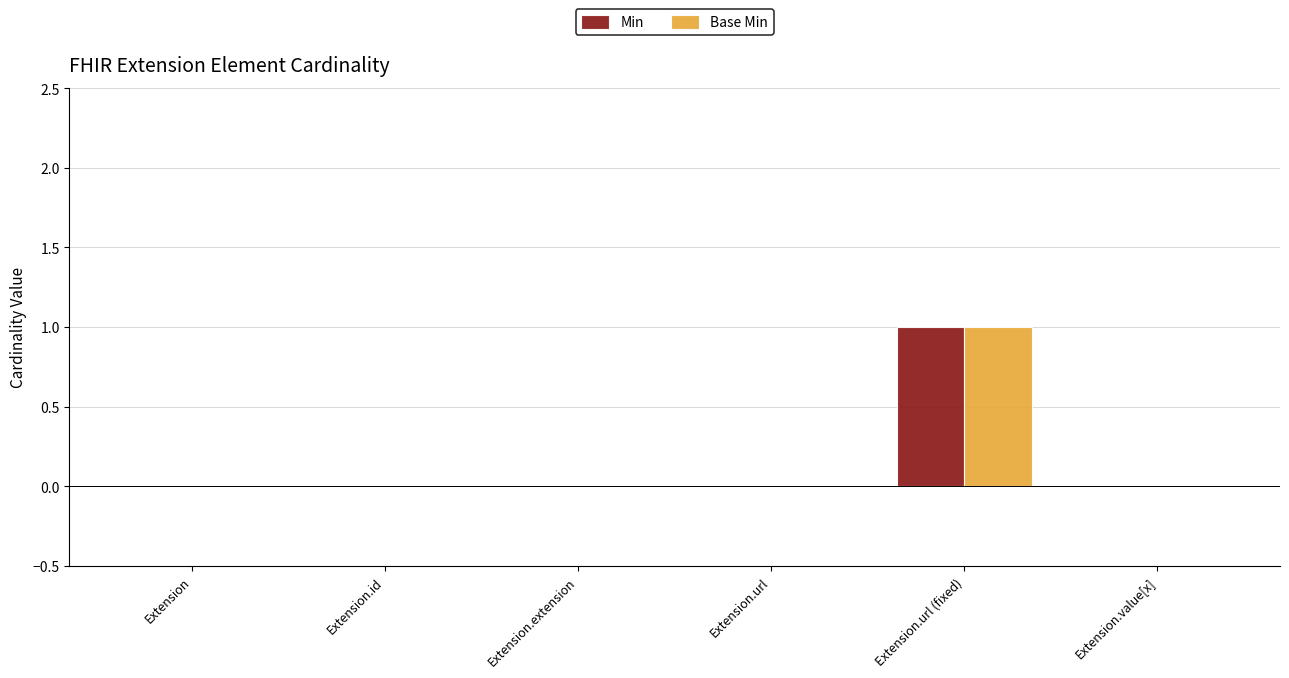

Which label corresponds to the largest value in the chart?

Extension.url (fixed)